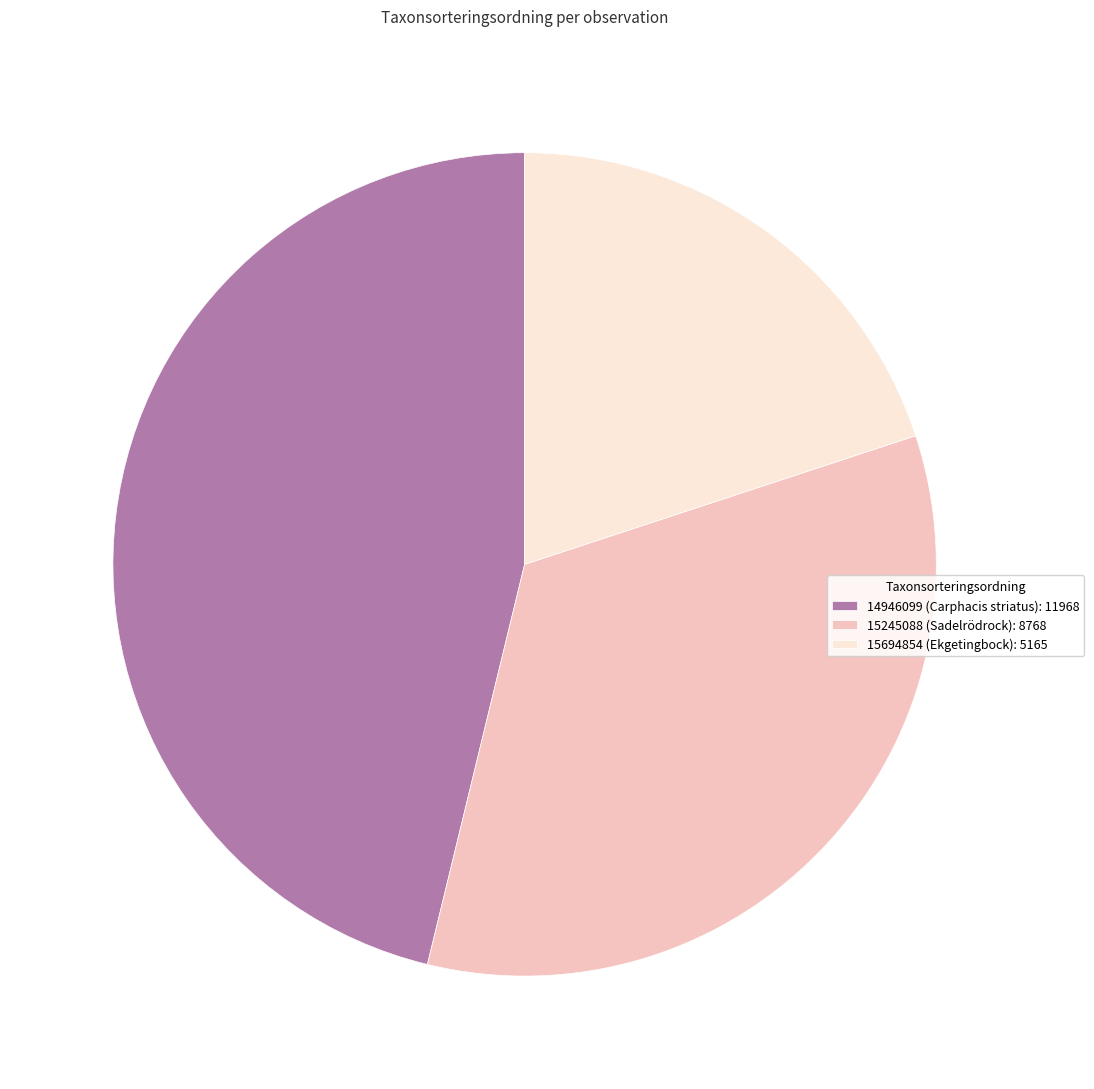

Which has a higher value, 15694854 (Ekgetingbock): 5165 or 14946099 (Carphacis striatus): 11968?

14946099 (Carphacis striatus): 11968